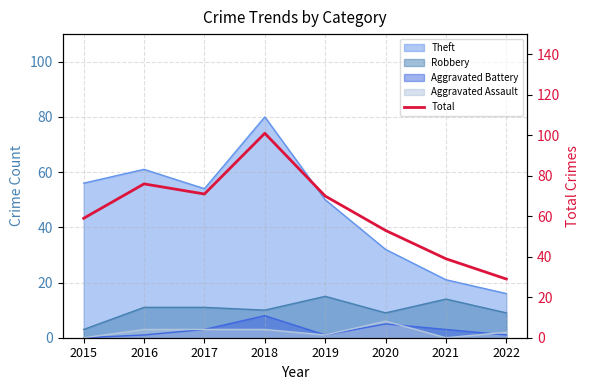

Which has a higher value, 2021 or 2022?

2021